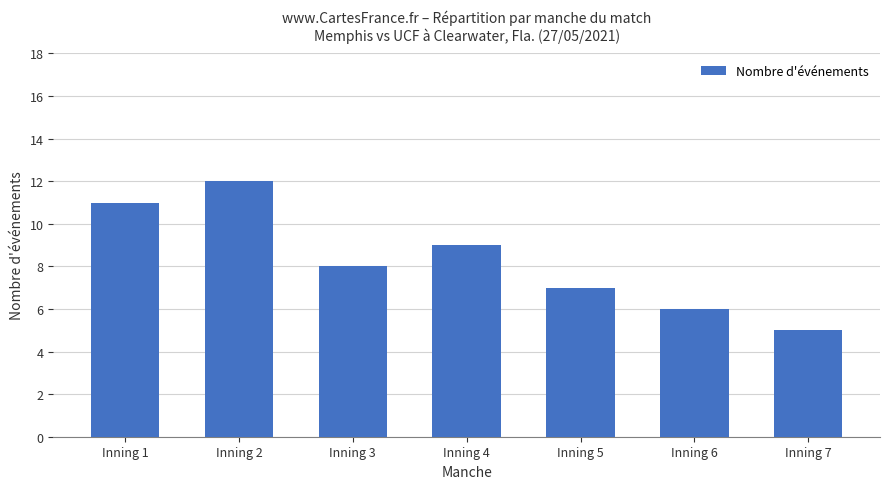

How many bars are there in total?

7